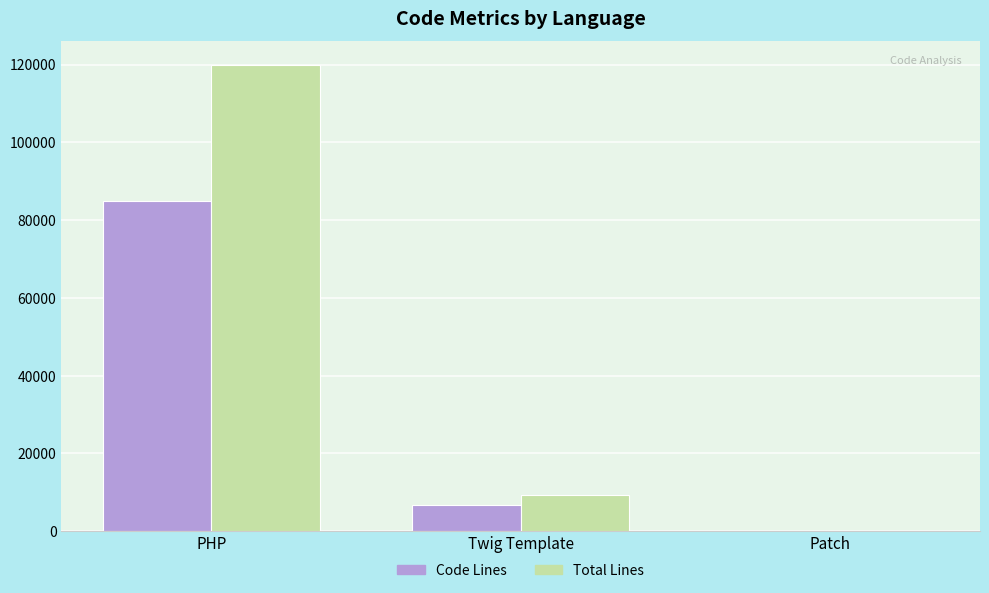

Reading left to right, transcribe all the data shown in this chart.

Code Lines: 85000	6800	32
Total Lines: 120000	9200	33